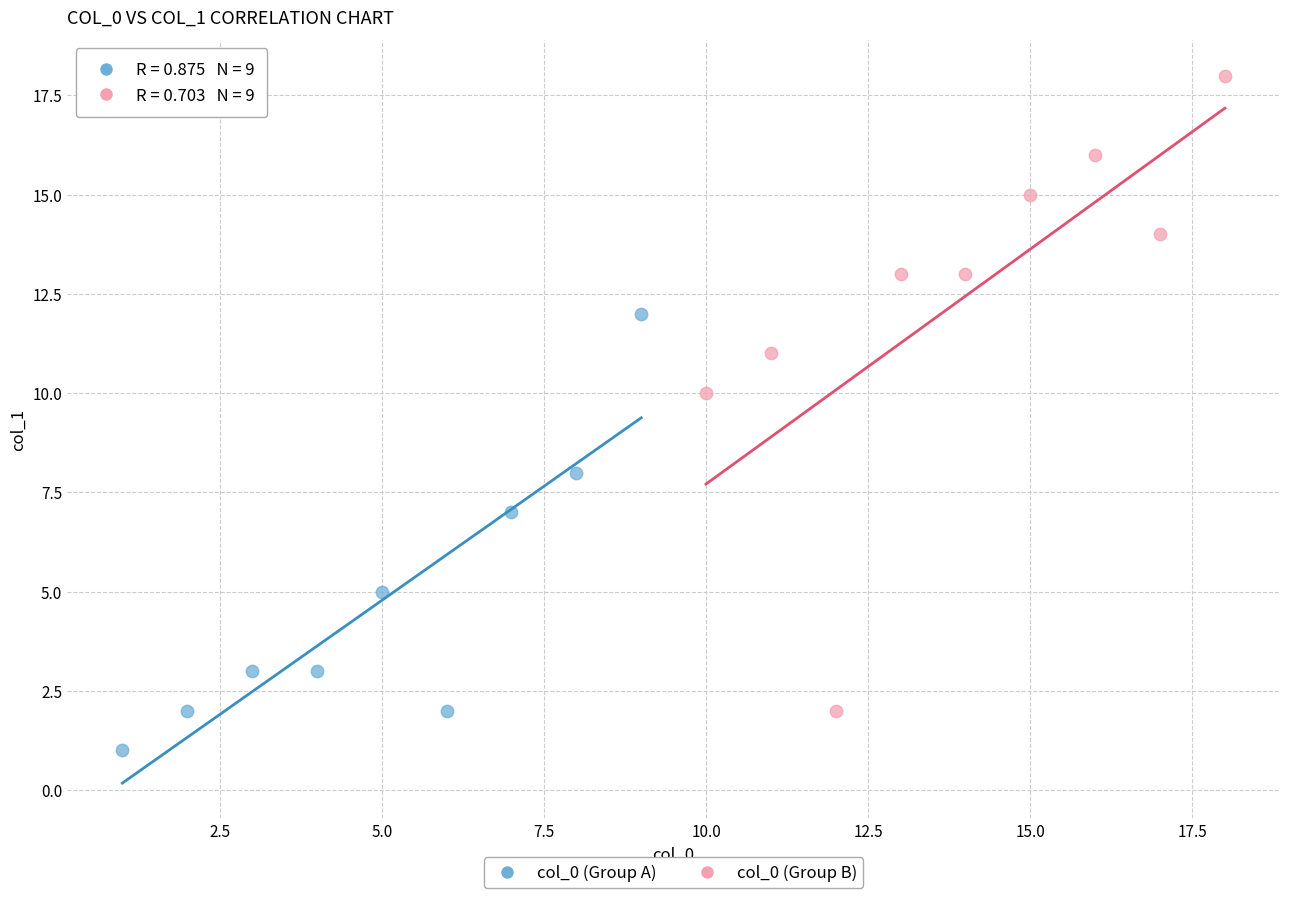

What are all the series names shown in the legend?

col_0 (Group A), col_0 (Group B)